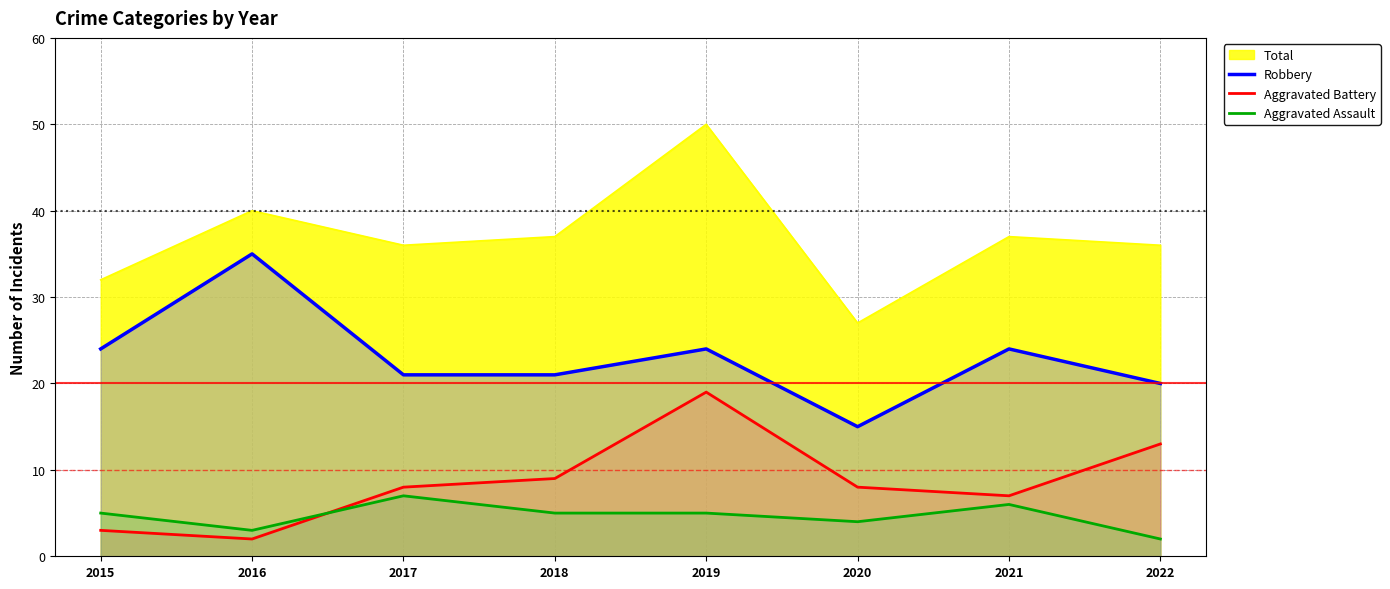

What are all the series names shown in the legend?

Total, Robbery, Aggravated Battery, Aggravated Assault